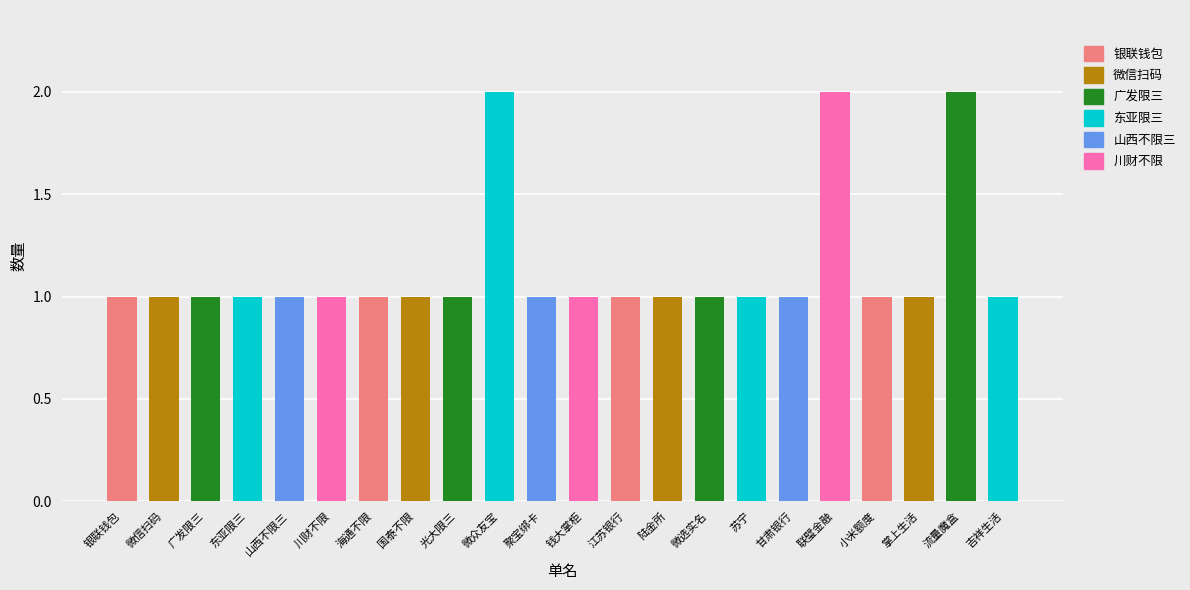

At which label is the value closest to 1?

银联钱包